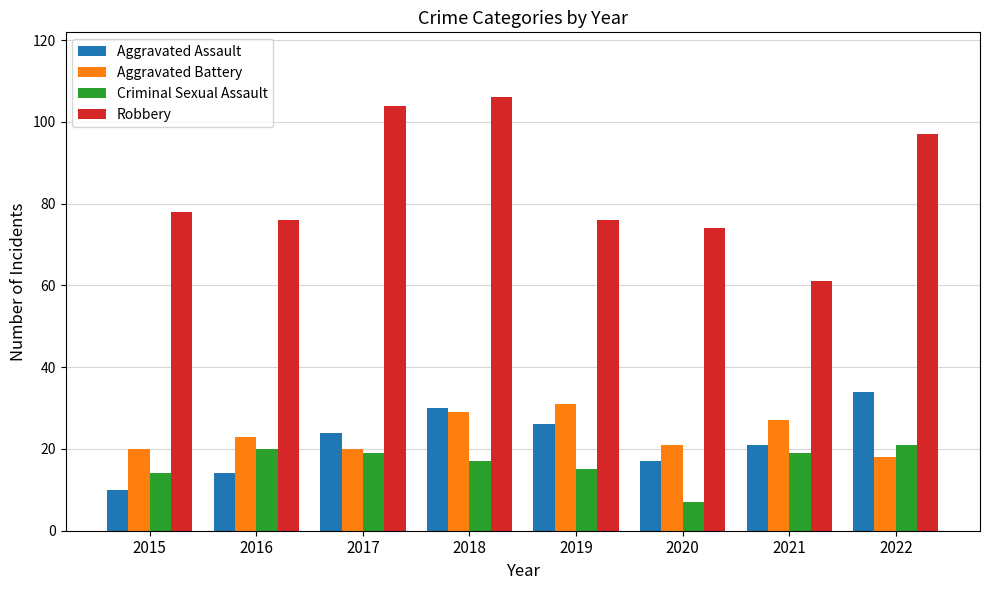

What is the difference between the highest and lowest values at 2017?

85